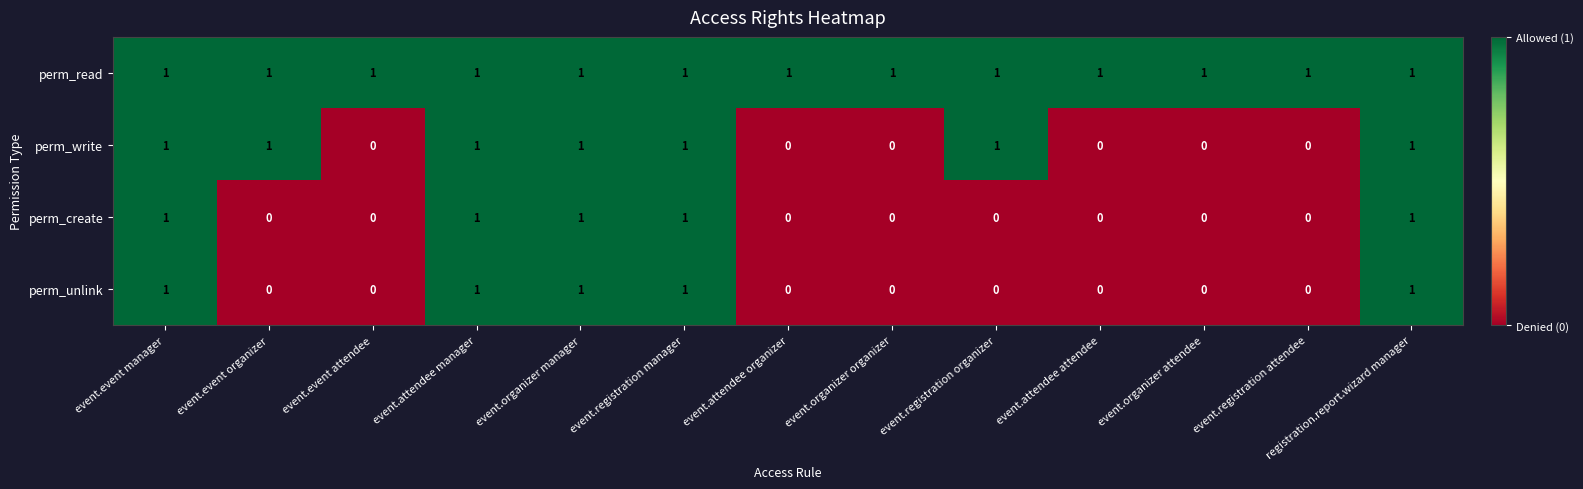

Which series changed the most between event.event attendee and event.registration organizer?

perm_write